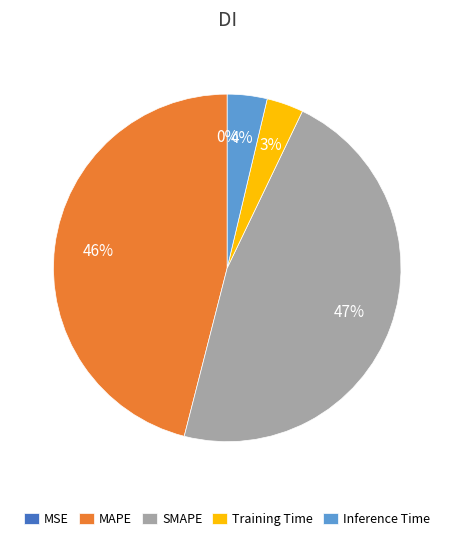

To the nearest percent, what is the difference between the SMAPE and MAPE slice percentages?

1%